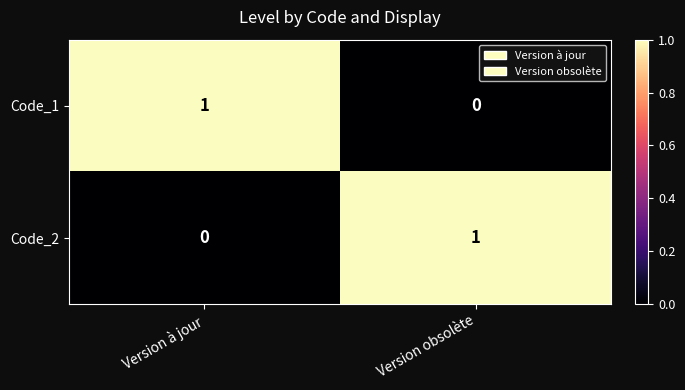

Reading right to left, list all the values displayed in this chart.

Code_1: 0	1
Code_2: 1	0